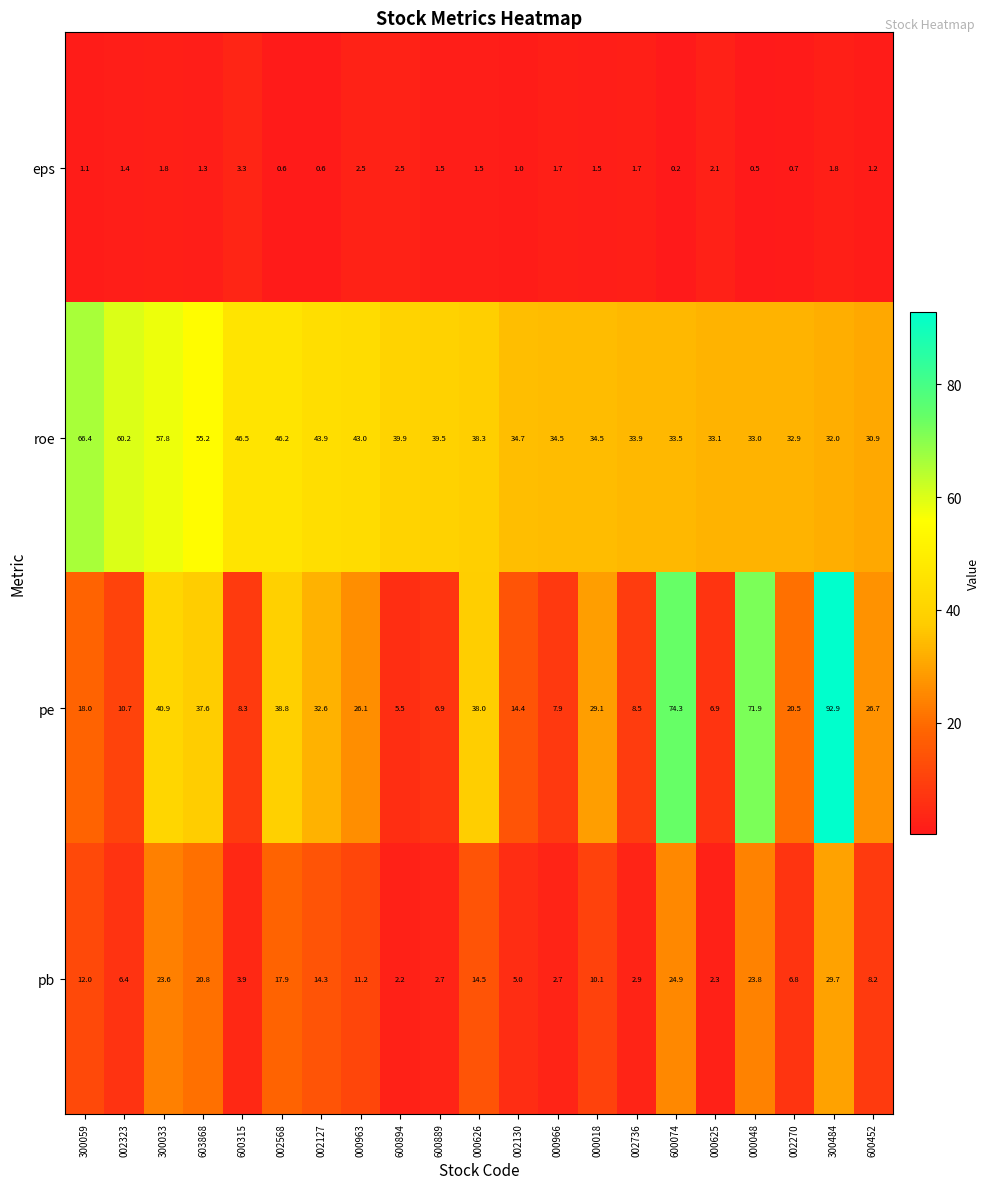

Rank the series by their maximum value, from highest to lowest.

pe, roe, pb, eps